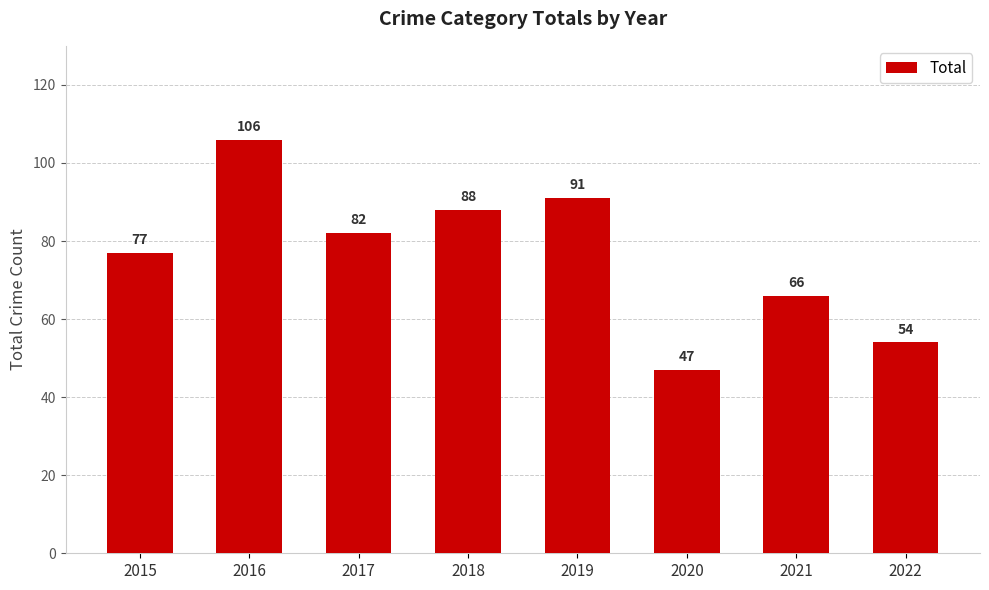

What is the average value?

76